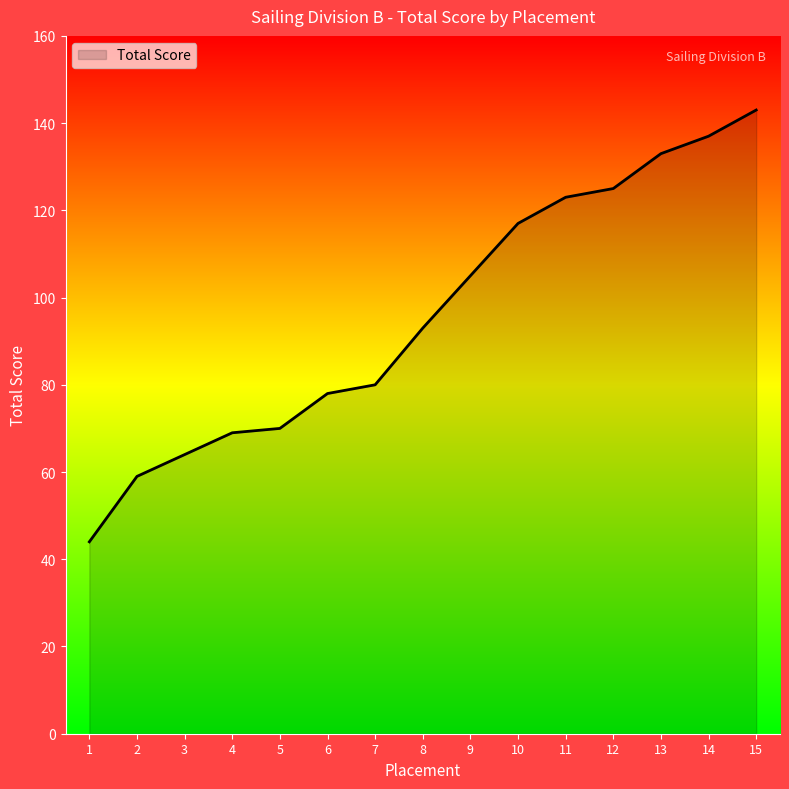

What is the minimum value shown in the chart?

44